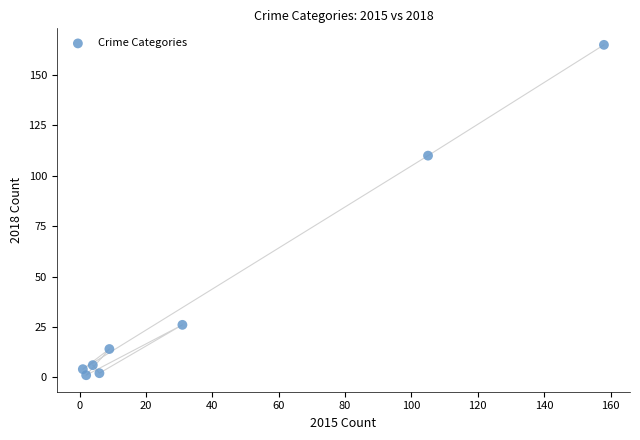

What Y value in the scatter plot is closest to 83?

110